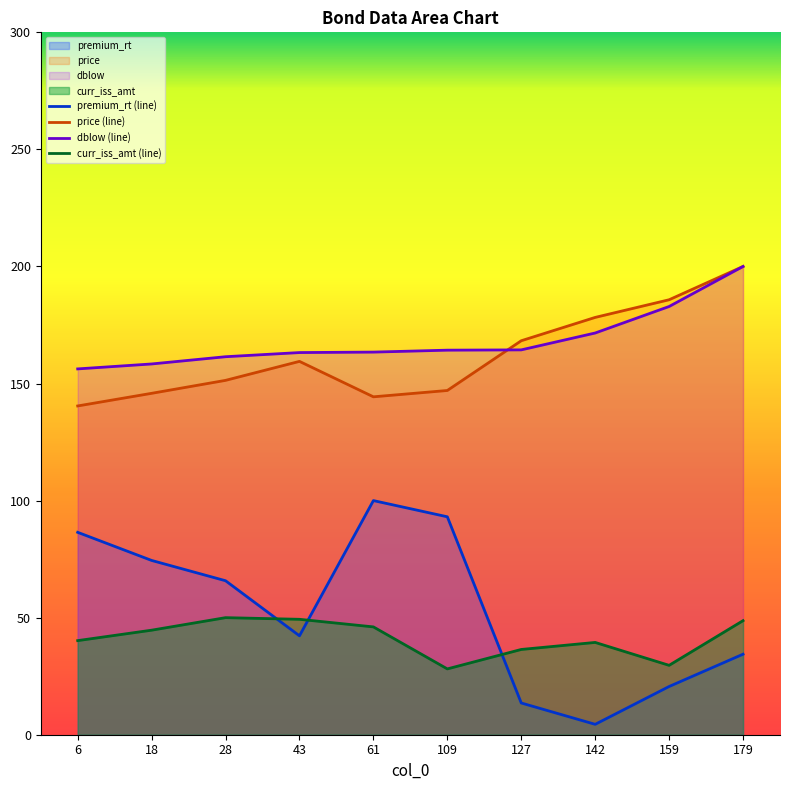

Reading left to right, list all the values displayed in this chart.

premium_rt: 6=86.4	18=74.4	28=65.8	43=42.2	61=100.0	109=93.1	127=13.6	142=4.4	159=20.6	179=34.4
price: 6=140.4	18=145.8	28=151.4	43=159.5	61=144.3	109=147.0	127=168.3	142=178.2	159=185.8	179=200.0
dblow: 6=156.2	18=158.4	28=161.4	43=163.2	61=163.4	109=164.2	127=164.4	142=171.6	159=182.9	179=200.0
curr_iss_amt: 6=40.2	18=44.6	28=50.0	43=49.3	61=46.1	109=28.1	127=36.4	142=39.4	159=29.6	179=48.7